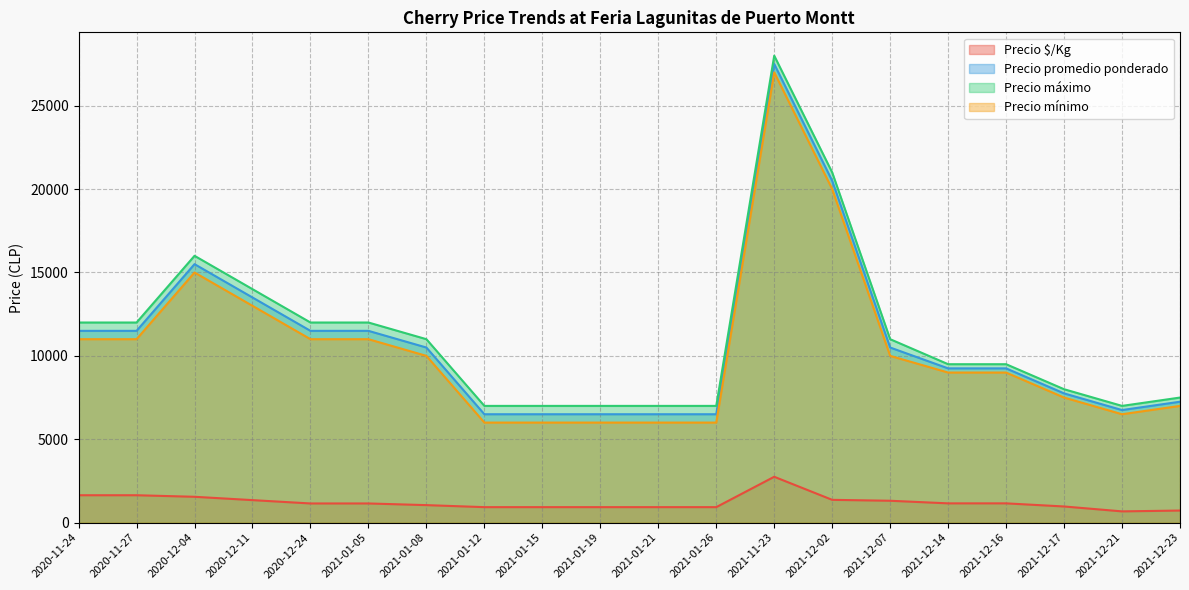

Is the value of Precio $/Kg at 2021-01-12 greater than the value of Precio mínimo at 2020-11-27?

No